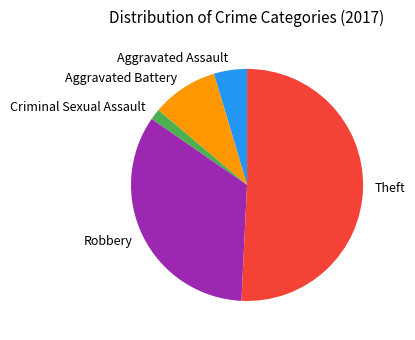

The Robbery slice represents 26% of the pie. True or false?

False